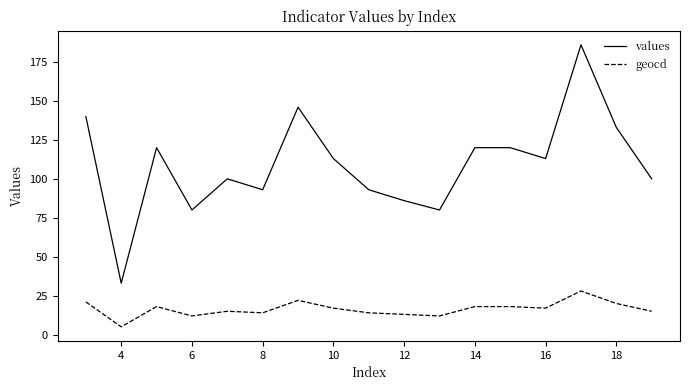

How many values in the geocd series are below 17?

8